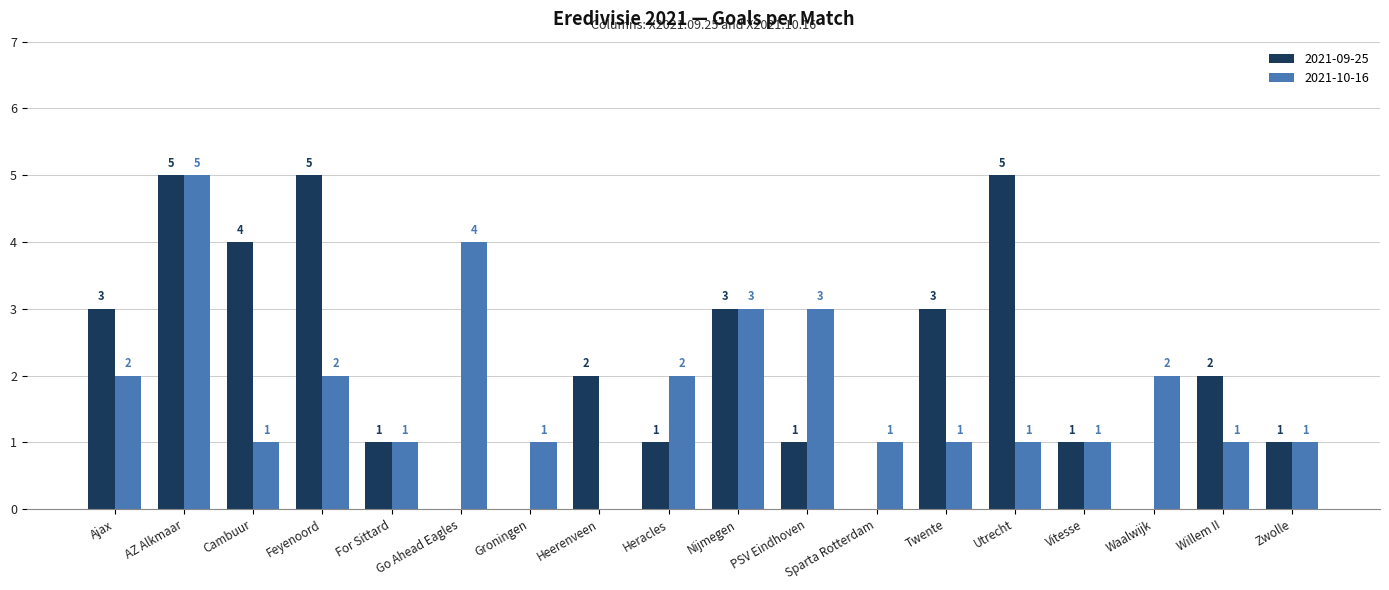

Does the chart contain stacked bars?

No